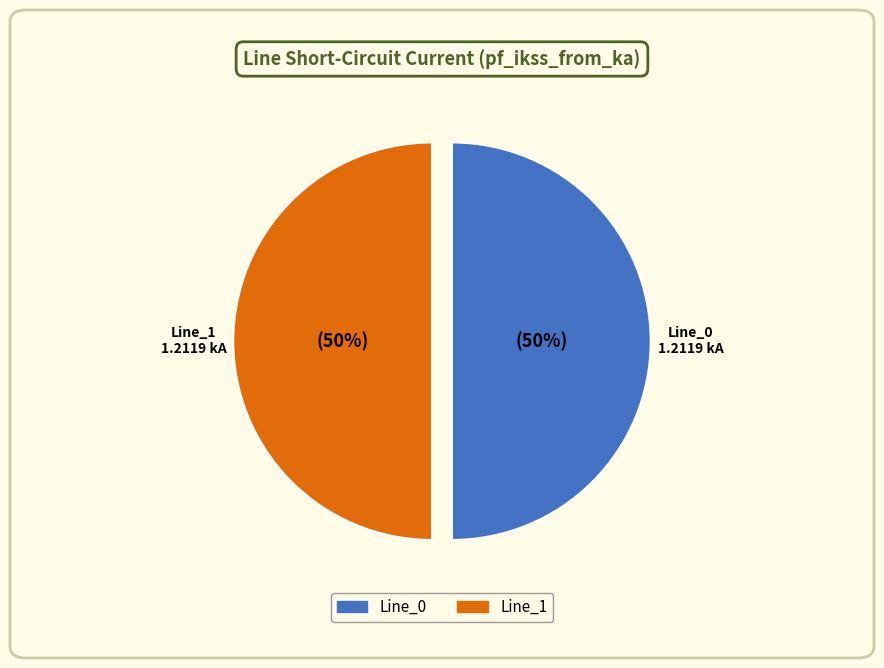

How many slices are in this pie chart?

2